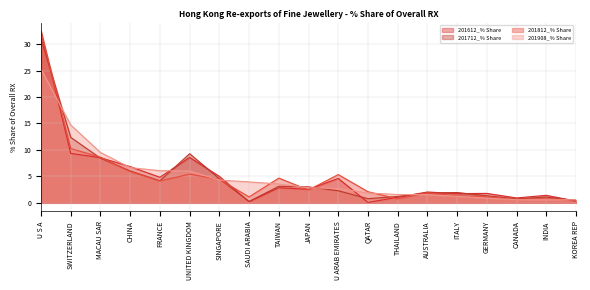

List the labels in order of 201712_% Share value, smallest first.

SAUDI ARABIA, KOREA REP, CANADA, QATAR, INDIA, THAILAND, GERMANY, AUSTRALIA, ITALY, U ARAB EMIRATES, JAPAN, TAIWAN, FRANCE, SINGAPORE, CHINA, MACAU SAR, UNITED KINGDOM, SWITZERLAND, U S A